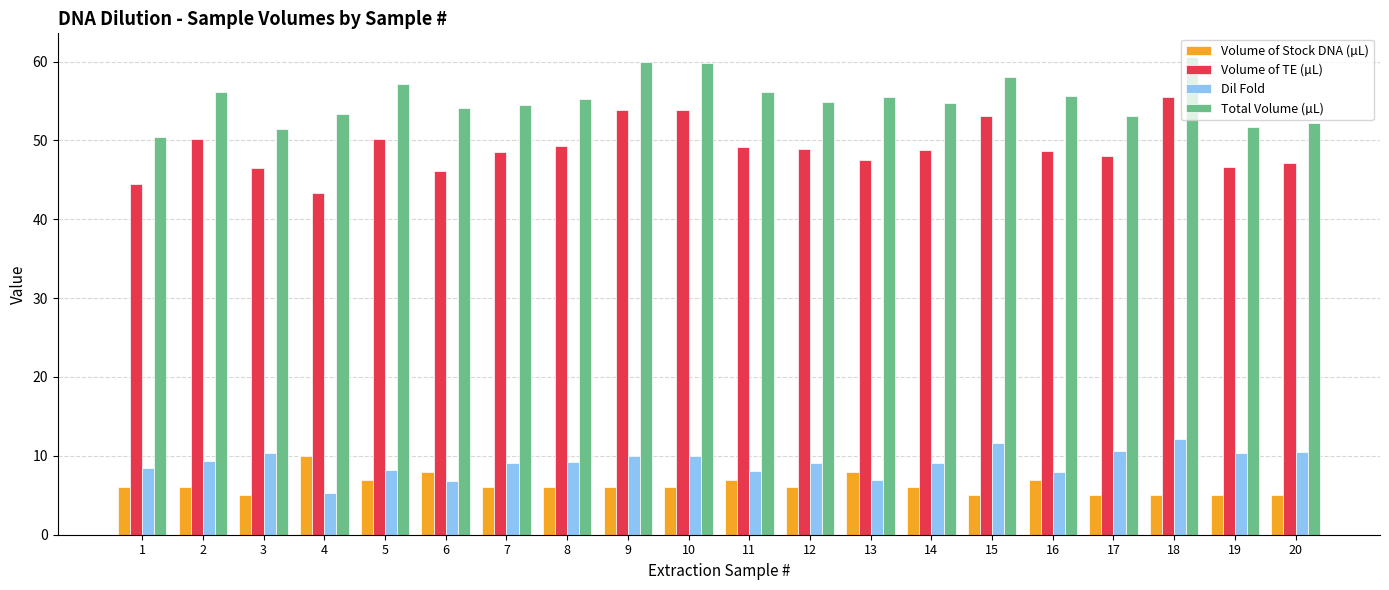

Which series has the widest spread of values?

Volume of TE (µL)